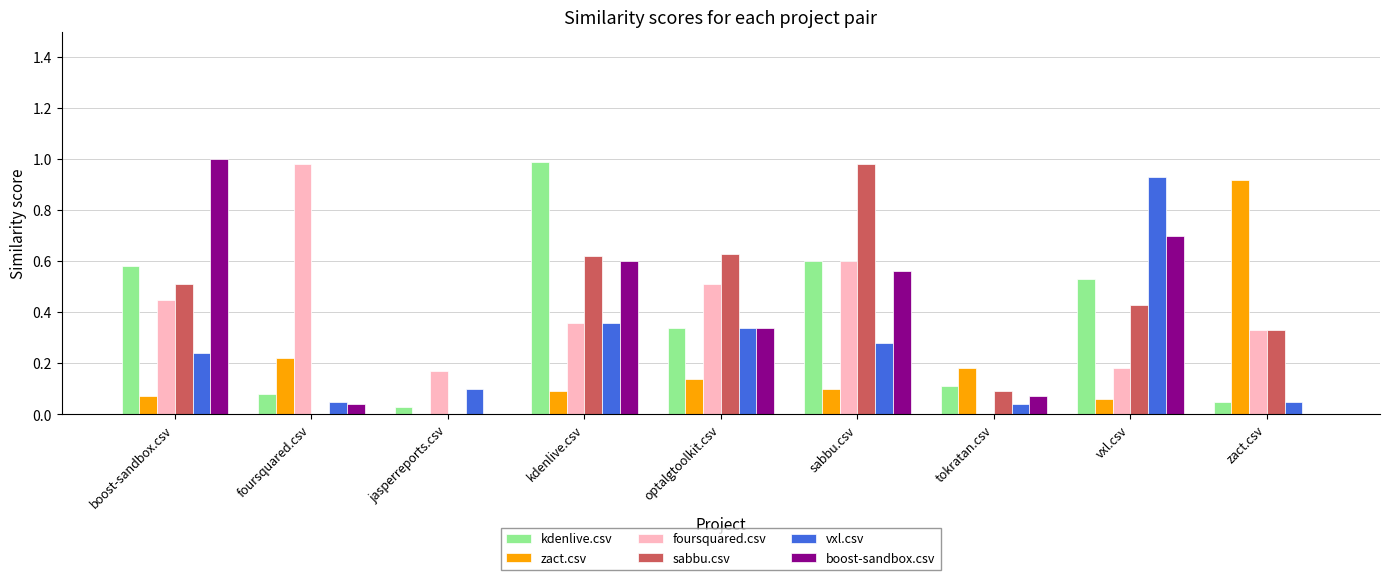

Between kdenlive.csv and tokratan.csv, which series saw the biggest shift?

kdenlive.csv